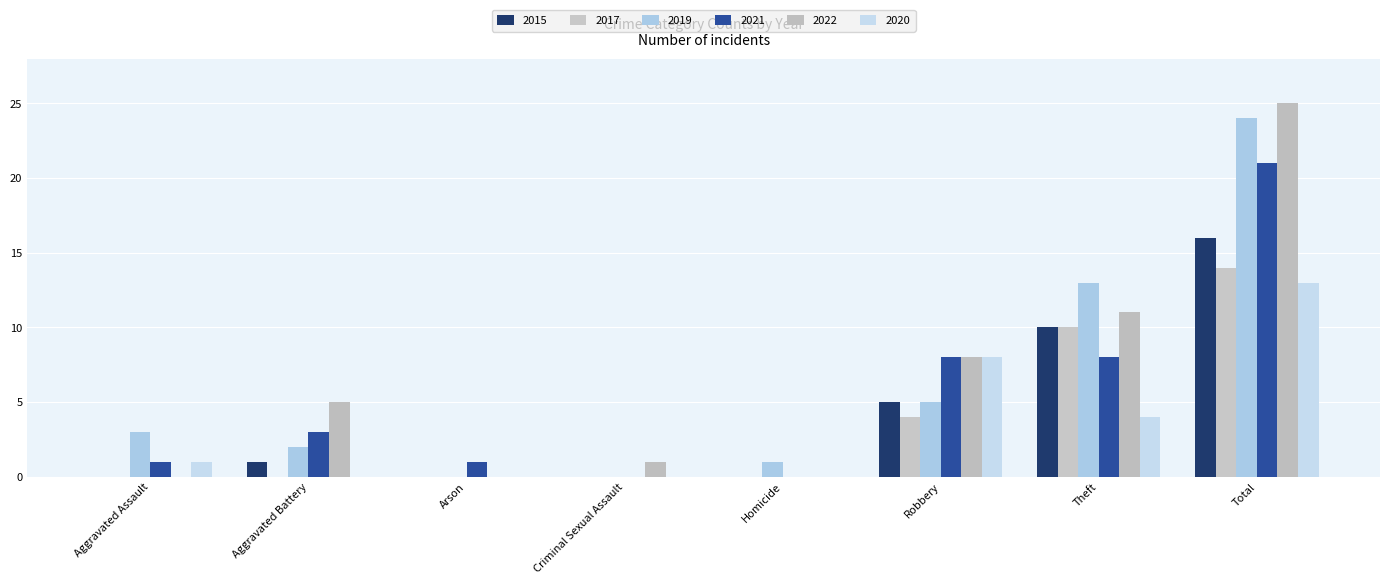

Reading left to right, what are all the values shown in this chart?

2015: Aggravated Assault=0	Aggravated Battery=1	Arson=0	Criminal Sexual Assault=0	Homicide=0	Robbery=5	Theft=10	Total=16
2017: Aggravated Assault=0	Aggravated Battery=0	Arson=0	Criminal Sexual Assault=0	Homicide=0	Robbery=4	Theft=10	Total=14
2019: Aggravated Assault=3	Aggravated Battery=2	Arson=0	Criminal Sexual Assault=0	Homicide=1	Robbery=5	Theft=13	Total=24
2021: Aggravated Assault=1	Aggravated Battery=3	Arson=1	Criminal Sexual Assault=0	Homicide=0	Robbery=8	Theft=8	Total=21
2022: Aggravated Assault=0	Aggravated Battery=5	Arson=0	Criminal Sexual Assault=1	Homicide=0	Robbery=8	Theft=11	Total=25
2020: Aggravated Assault=1	Aggravated Battery=0	Arson=0	Criminal Sexual Assault=0	Homicide=0	Robbery=8	Theft=4	Total=13